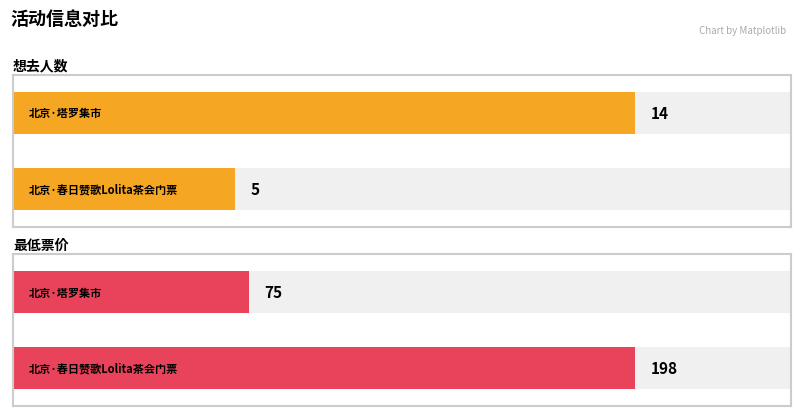

Rank the series at 北京·塔罗集市 from highest to lowest value.

最低票价, 想去人数